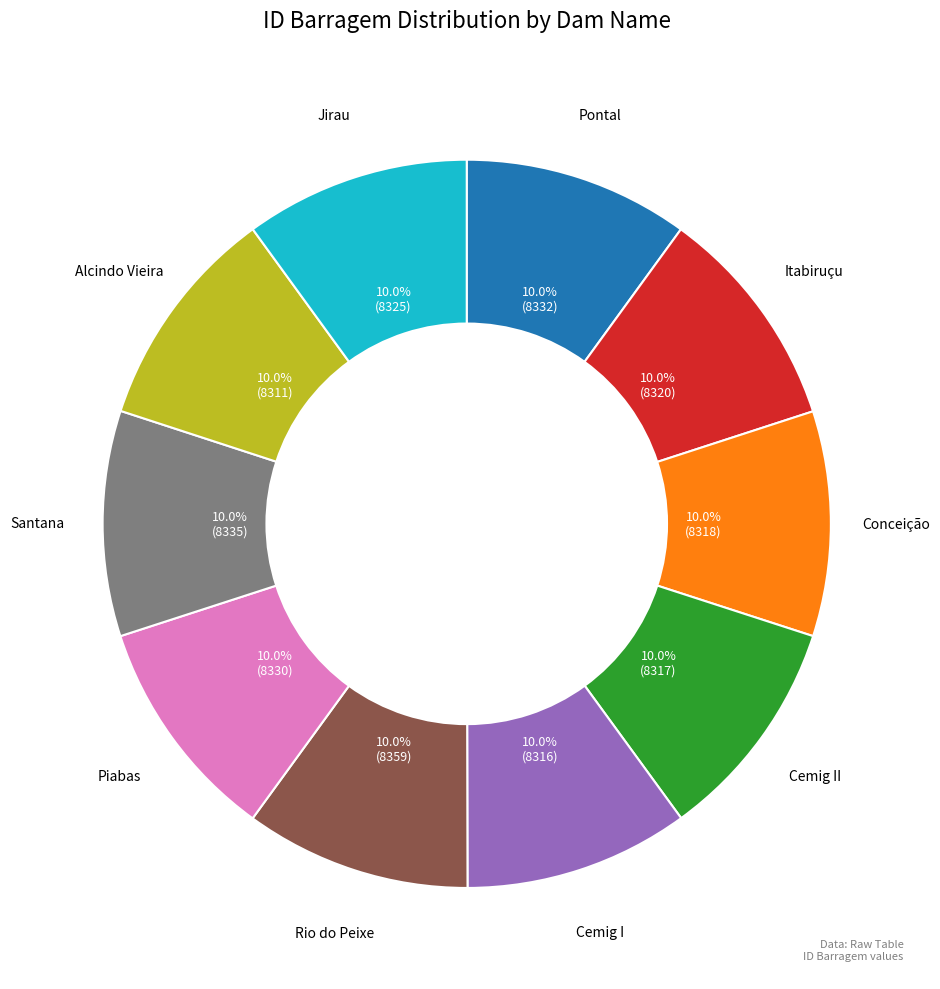

Is there a majority slice in this chart?

No